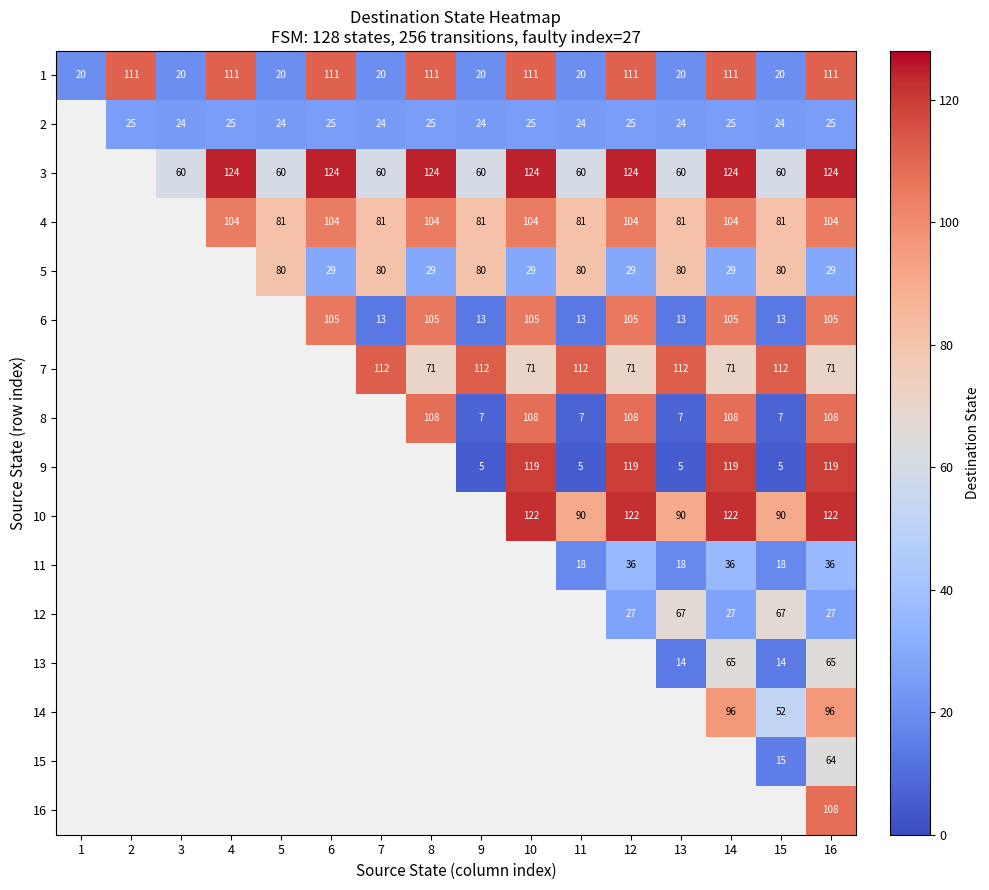

At which category is the sum across all series the highest?

16